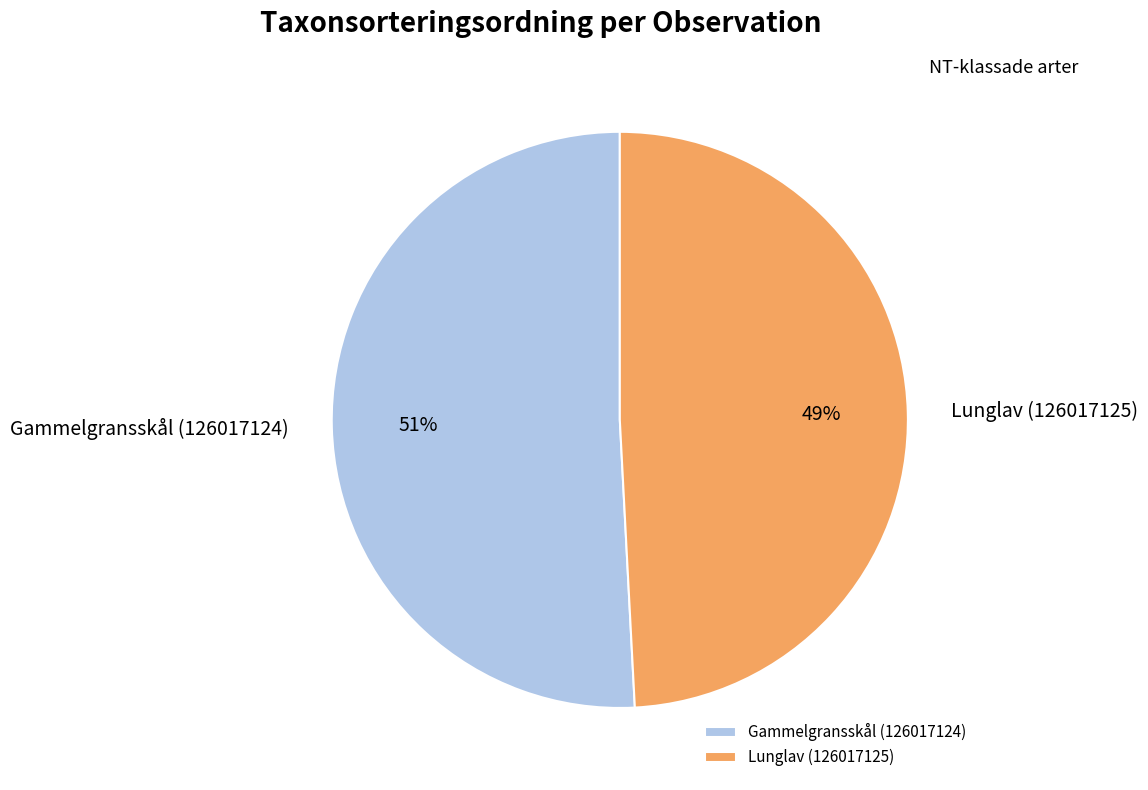

Which slice is the smallest?

Lunglav (126017125)